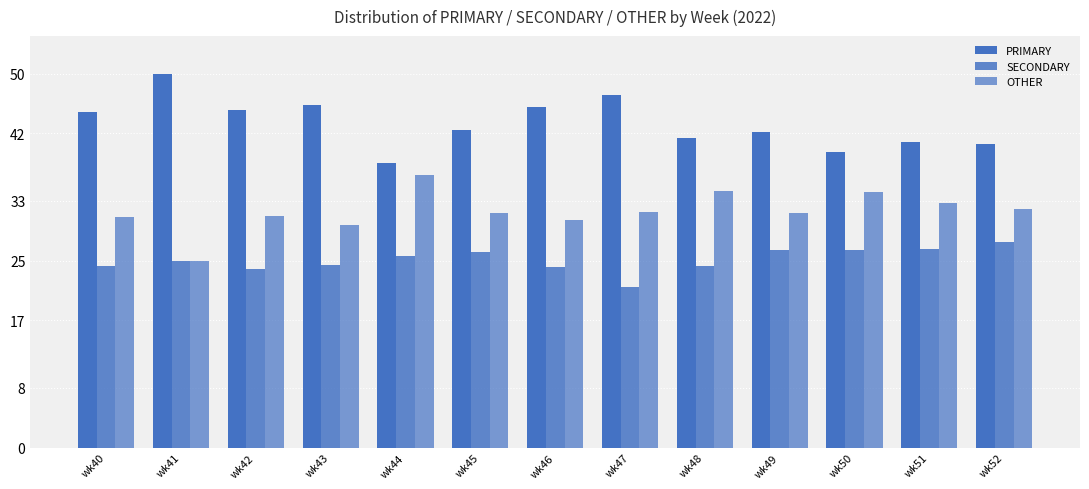

Are the bars grouped side by side (vs. stacked)?

Yes